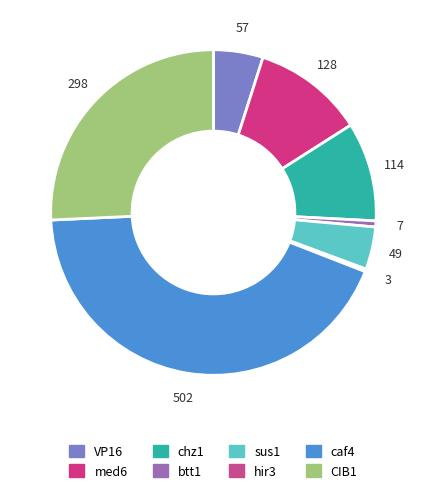

How many segments does this pie chart have?

8